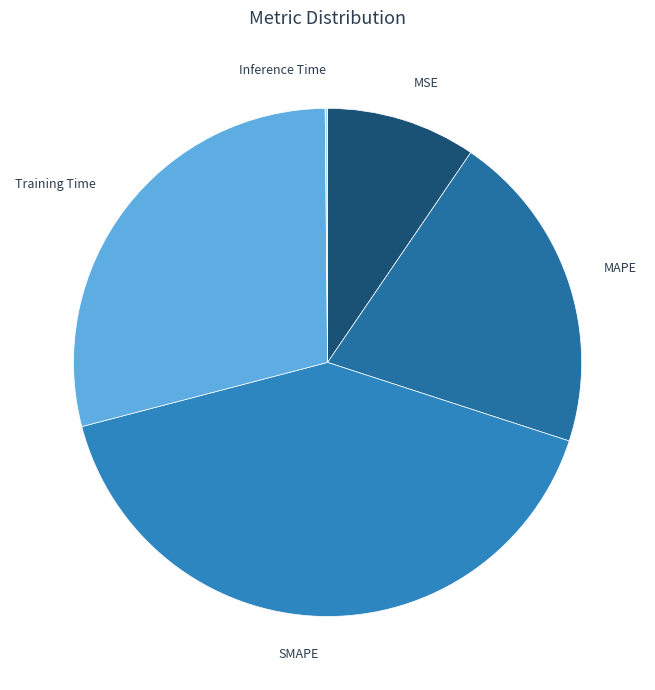

What is the largest slice in the pie chart?

SMAPE